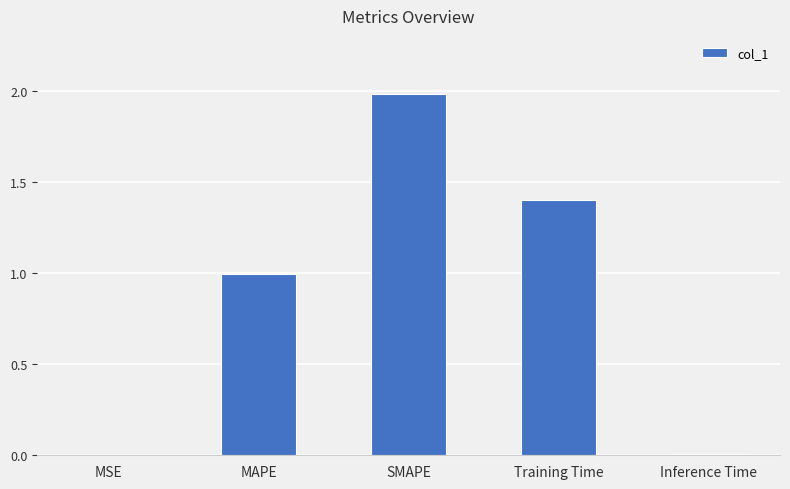

Is it true that the value at MAPE is 0.5?

False